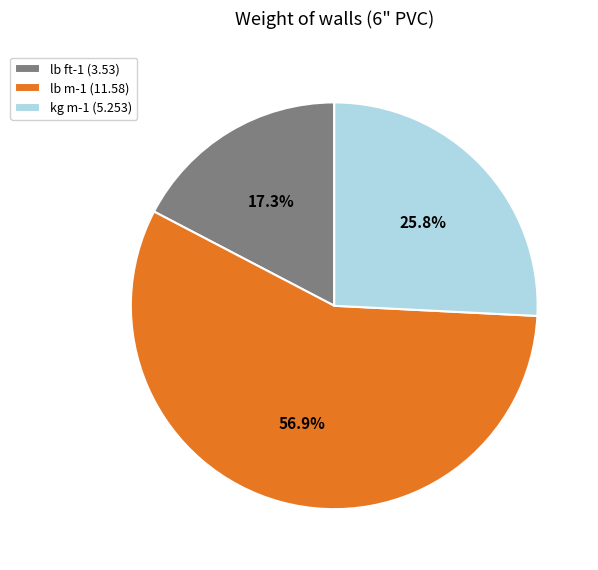

Is kg m-1 the majority of the pie?

No